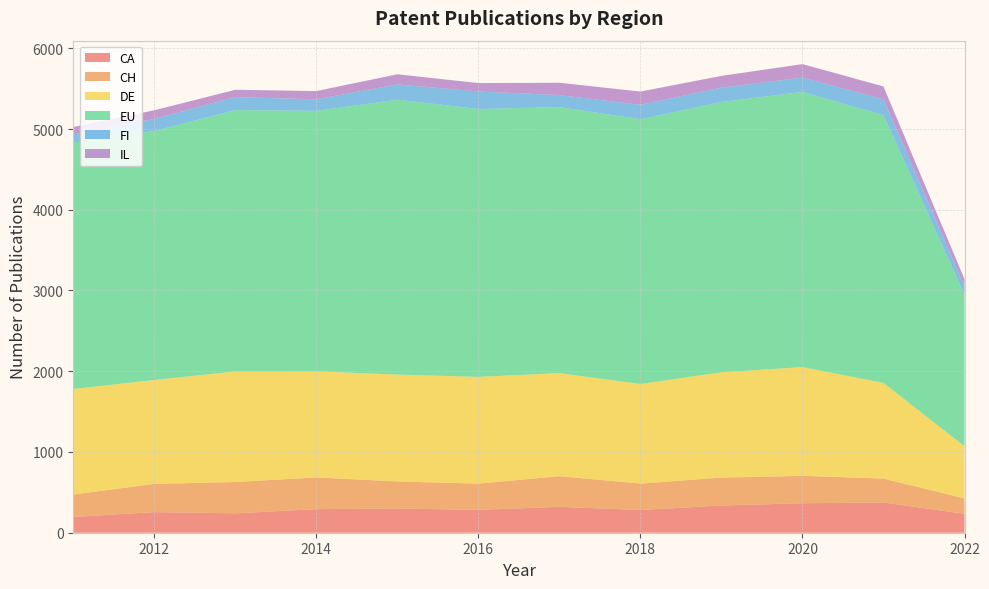

Reading left to right, extract all data points from this chart.

CA: 195	255	240	292	300	283	321	281	337	365	374	234
CH: 278	350	388	393	335	325	379	328	346	339	297	191
DE: 1307	1287	1370	1314	1324	1322	1277	1233	1304	1347	1184	646
EU: 3052	3083	3237	3226	3404	3318	3295	3279	3348	3409	3316	1877
FI: 103	151	160	143	189	217	148	179	178	177	197	108
IL: 90	106	91	102	126	104	153	164	145	167	159	85